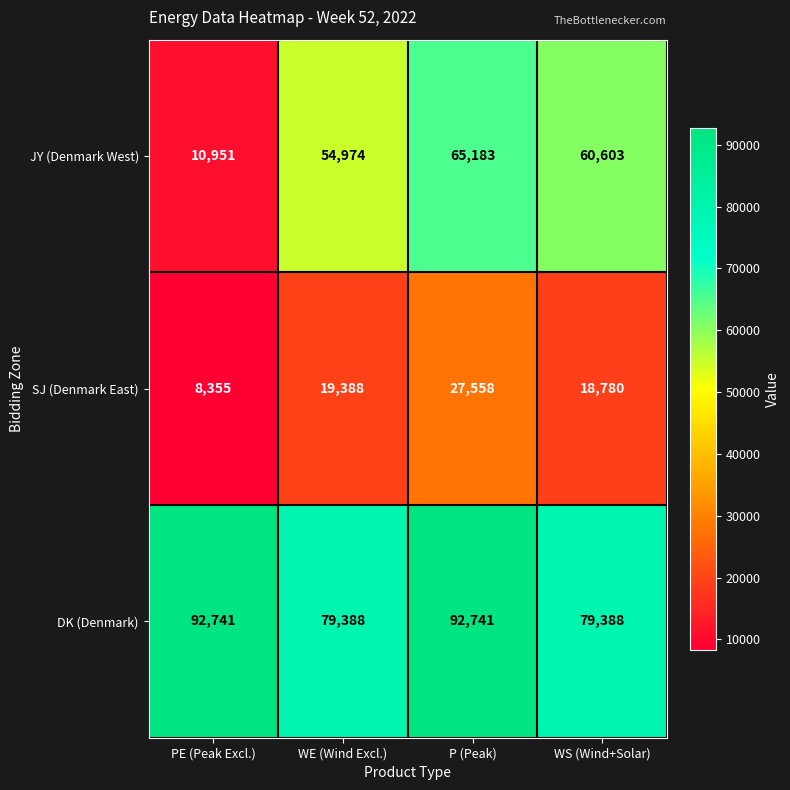

Reading right to left, what are all the values shown in this chart?

JY (Denmark West): 60603	65183	54974	10951
SJ (Denmark East): 18780	27558	19388	8355
DK (Denmark): 79388	92741	79388	92741